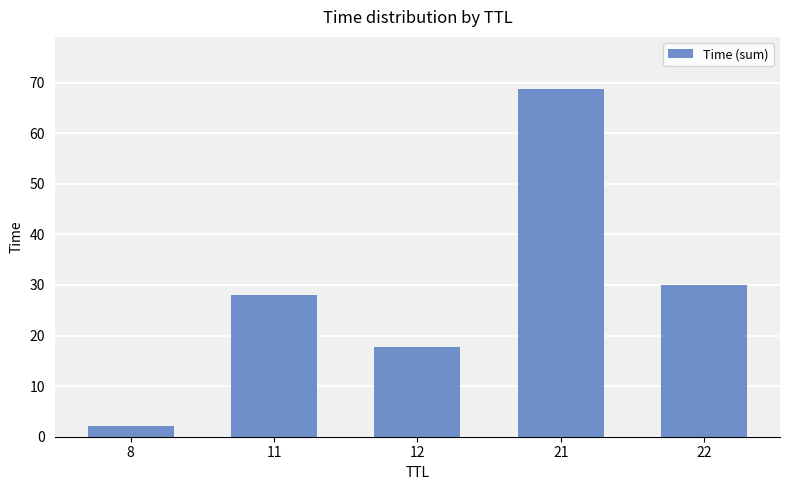

At which category does the chart reach its minimum across all series?

8